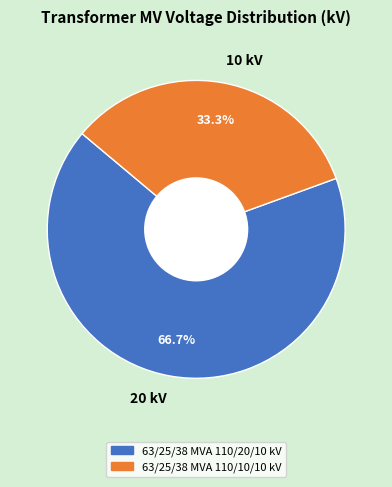

How many segments does this pie chart have?

2